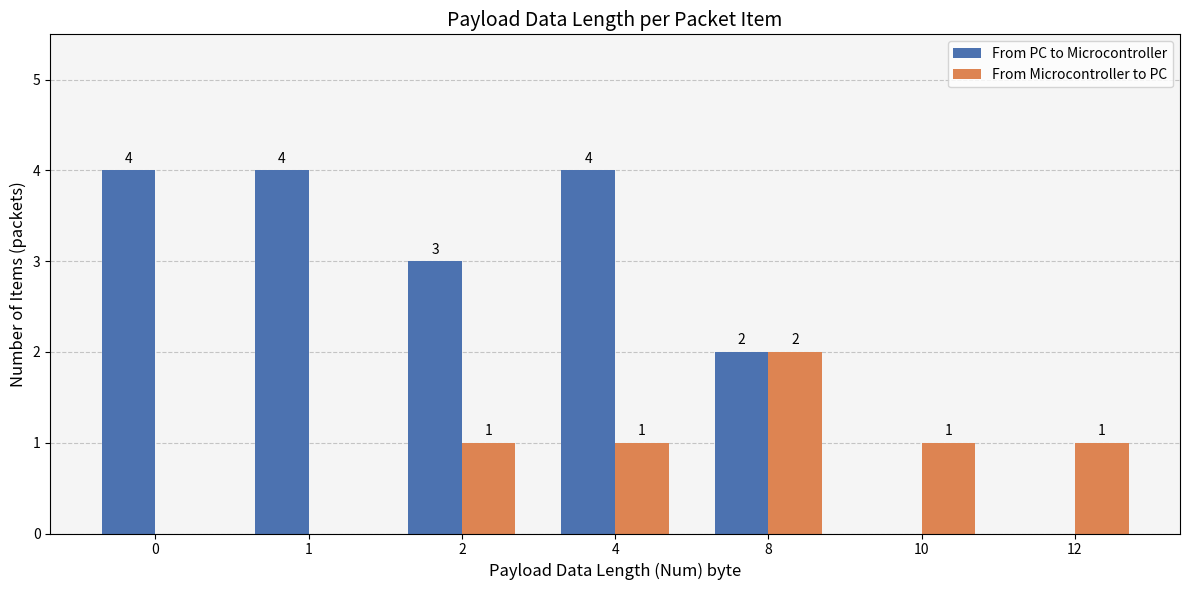

Reading right to left, what are all the values shown in this chart?

From PC to Microcontroller: 0	0	2	4	3	4	4
From Microcontroller to PC: 1	1	2	1	1	0	0